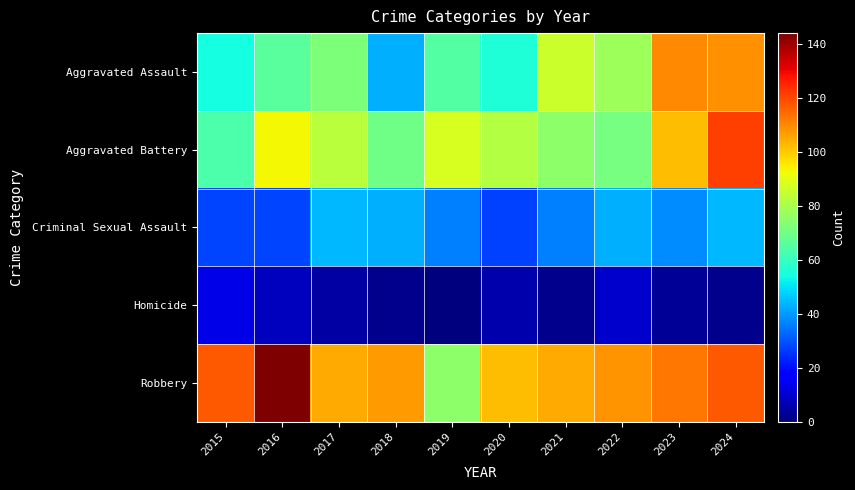

Reading left to right, list all the values displayed in this chart.

Aggravated Assault: 2015=54	2016=66	2017=72	2018=43	2019=65	2020=56	2021=86	2022=78	2023=110	2024=109
Aggravated Battery: 2015=64	2016=93	2017=83	2018=70	2019=88	2020=82	2021=75	2022=71	2023=102	2024=121
Criminal Sexual Assault: 2015=28	2016=28	2017=44	2018=43	2019=36	2020=27	2021=36	2022=43	2023=38	2024=44
Homicide: 2015=13	2016=8	2017=5	2018=2	2019=0	2020=6	2021=2	2022=10	2023=3	2024=2
Robbery: 2015=117	2016=144	2017=105	2018=107	2019=75	2020=102	2021=105	2022=108	2023=113	2024=117